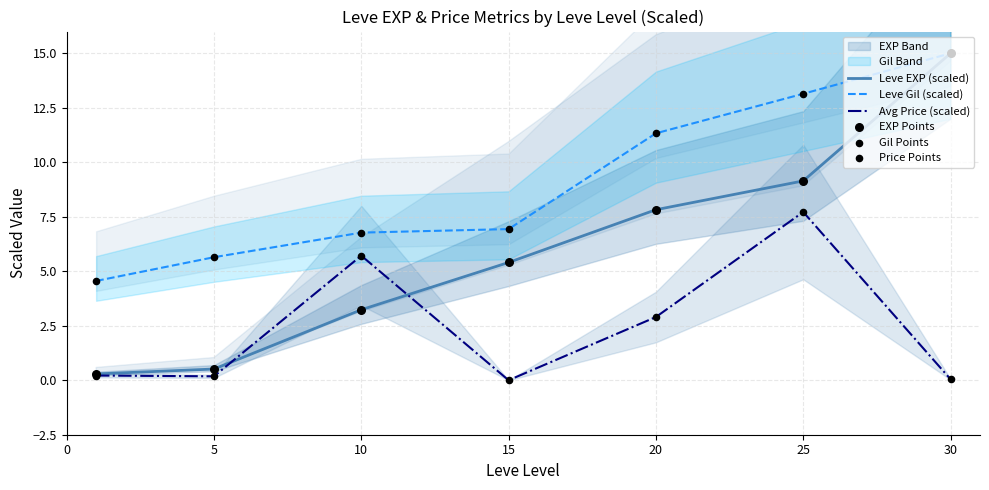

Which series reaches the maximum Y coordinate?

Leve EXP (scaled)